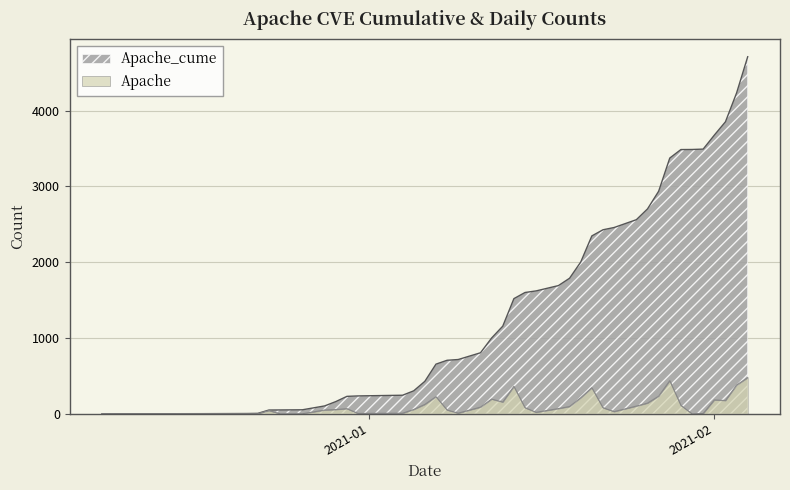

What is the maximum value for Apache?

478